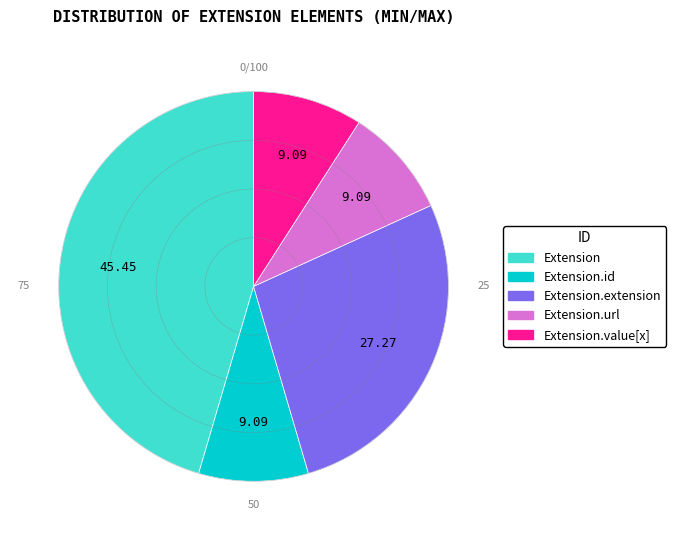

Is Extension.url the majority of the pie?

No